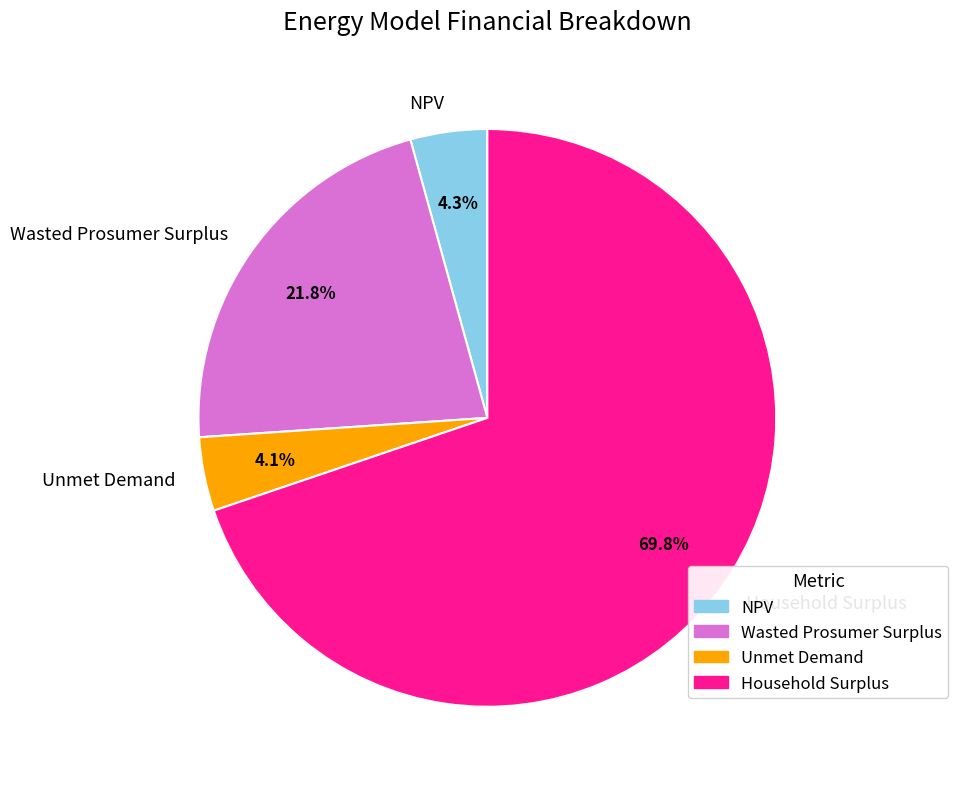

To the nearest percent, what is the difference between the Unmet Demand and Household Surplus slice percentages?

66%